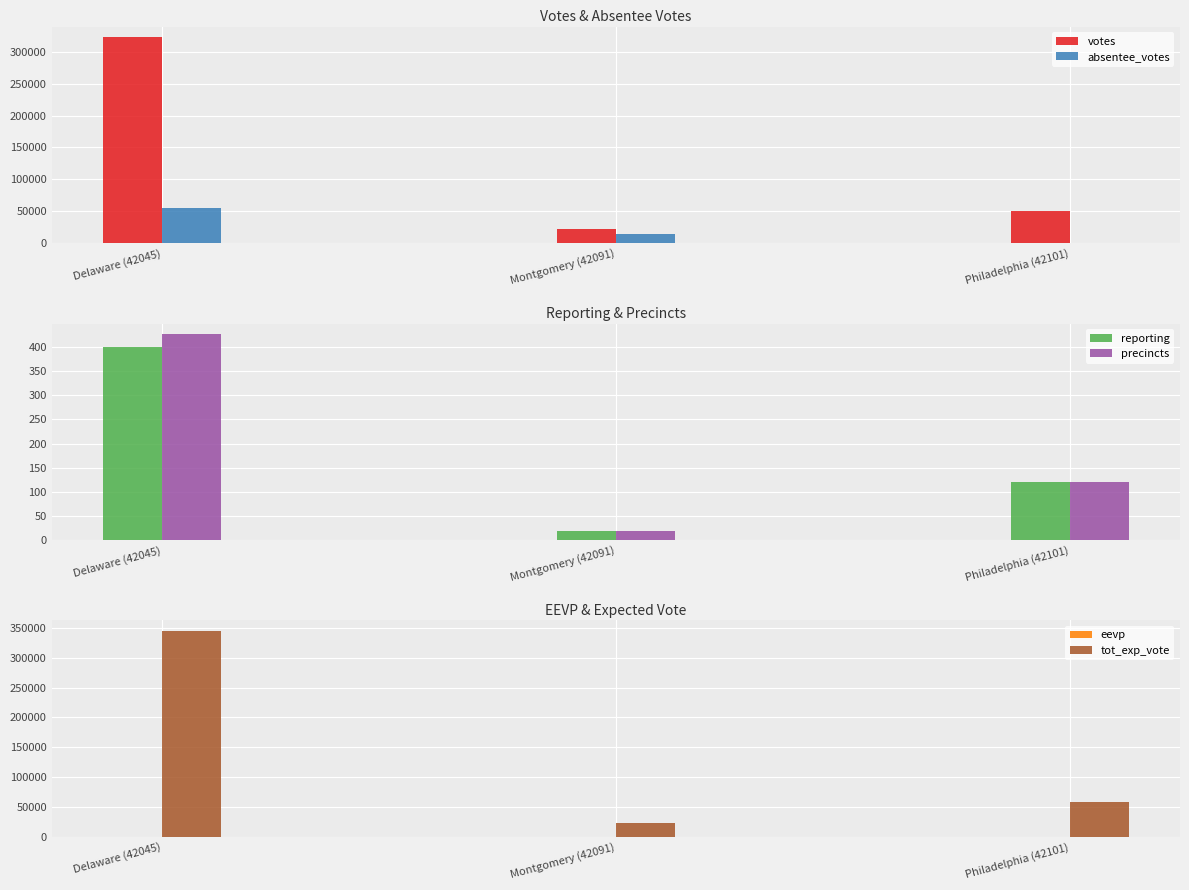

At which label does eevp first exceed 94?

Montgomery (42091)